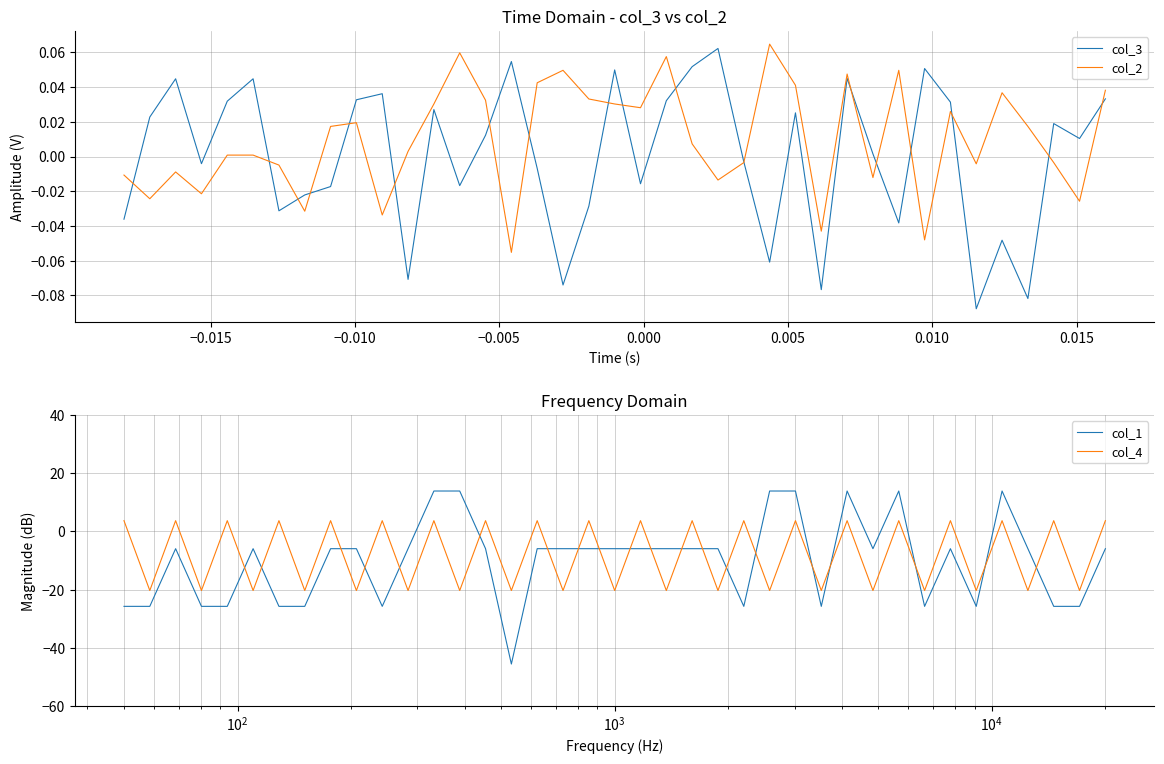

At how many categories does at least one series exceed -43?

39